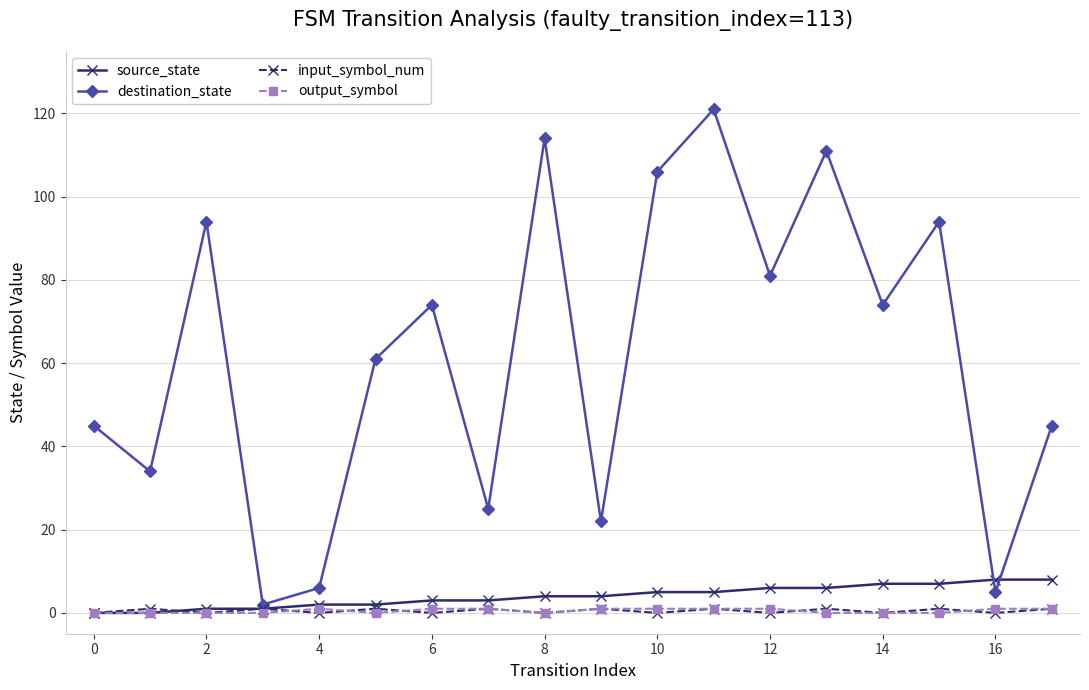

What is the maximum value shown in the chart?

121